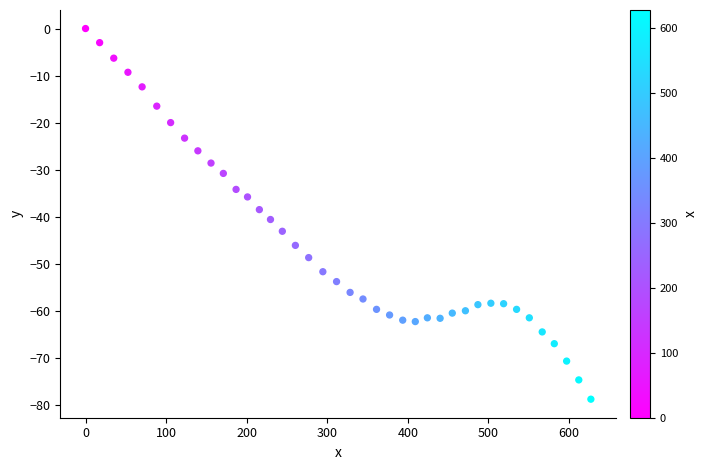

What is the range of X values (max minus min)?

627.1